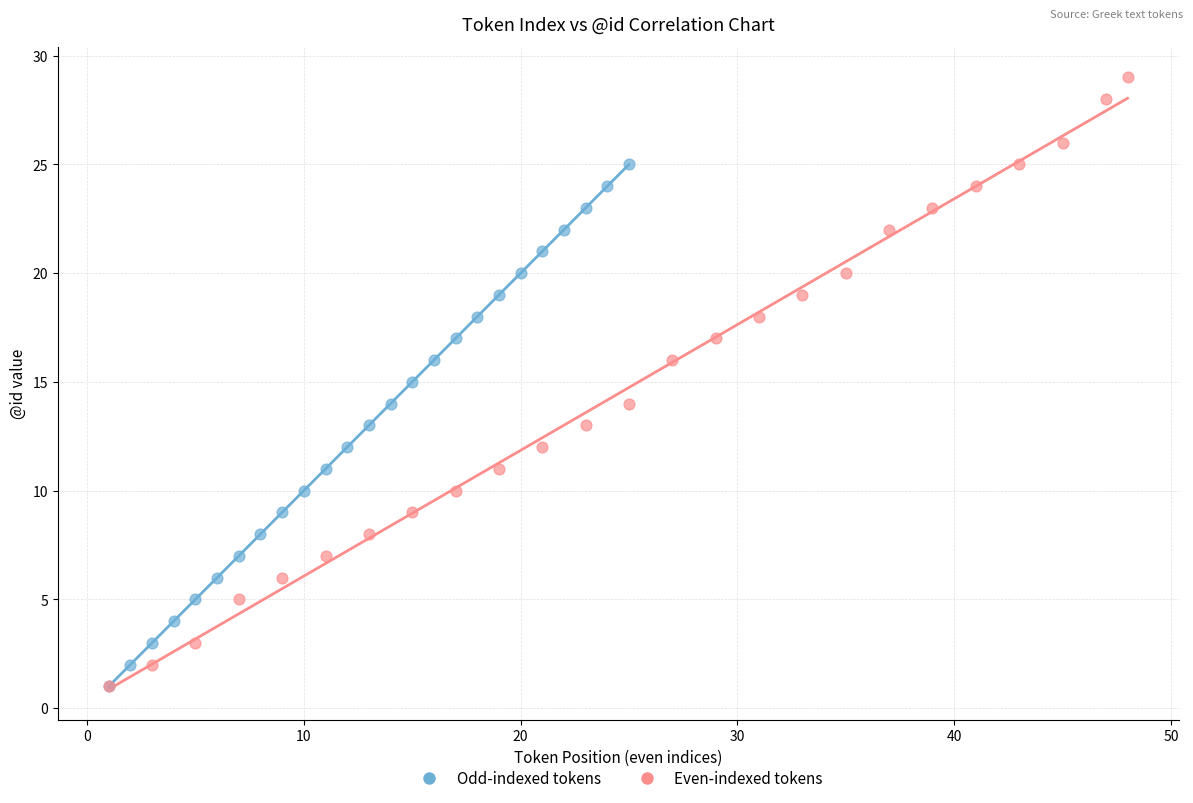

What are all the series names shown in the legend?

Odd-indexed tokens, Even-indexed tokens